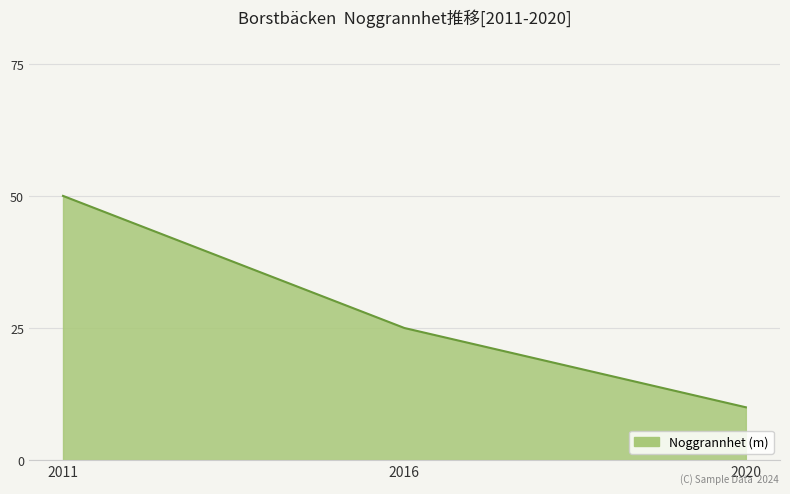

What is the difference between the second highest and minimum values?

15